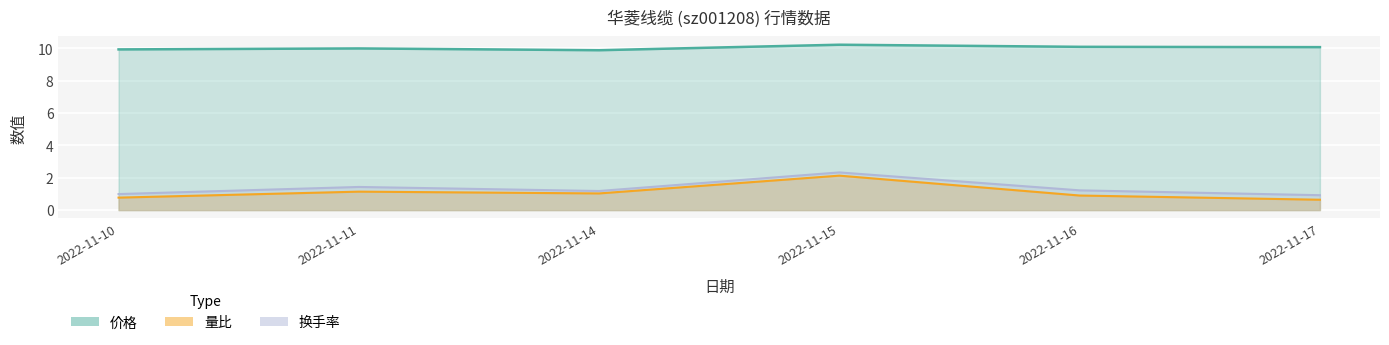

Which category has the highest value in the 量比 series?

2022-11-15